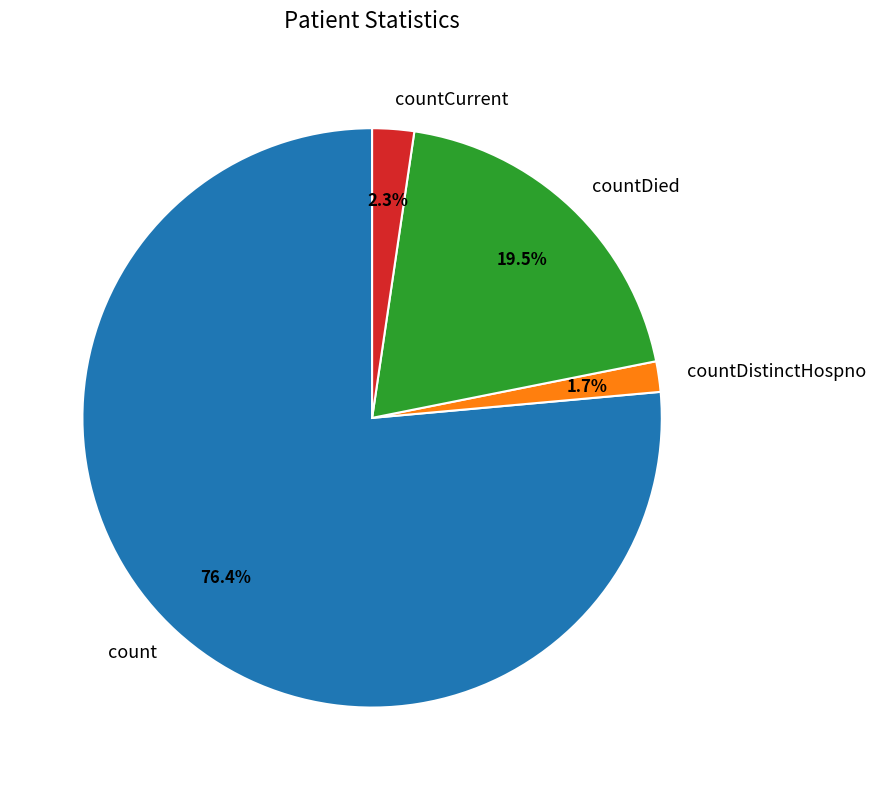

Is it true that count is 90% of the pie?

False